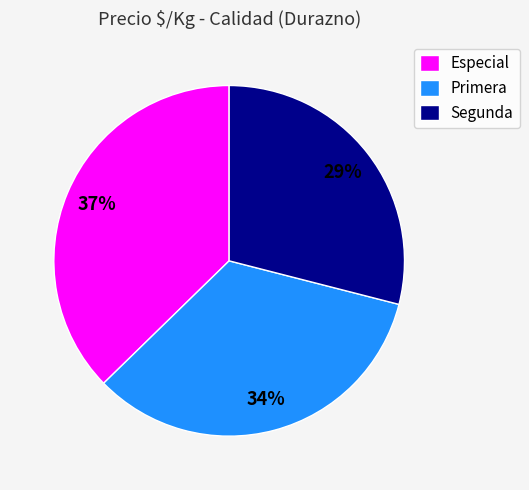

Is there a majority slice in this chart?

No